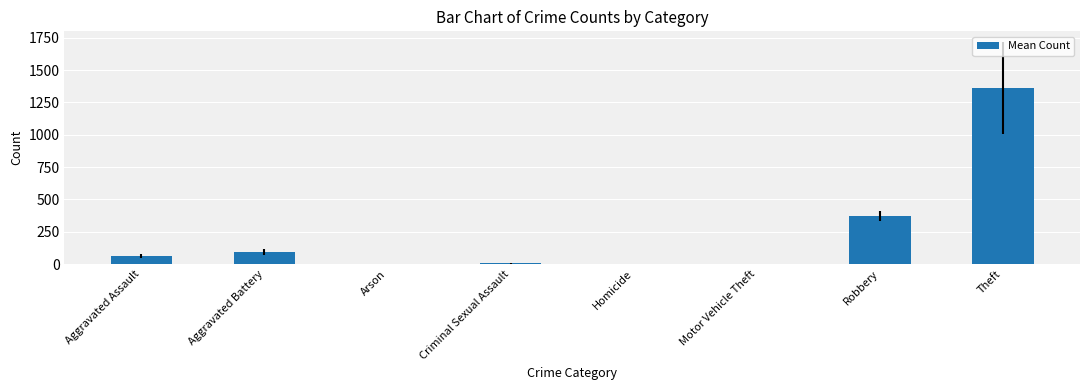

Are the bars horizontal?

No